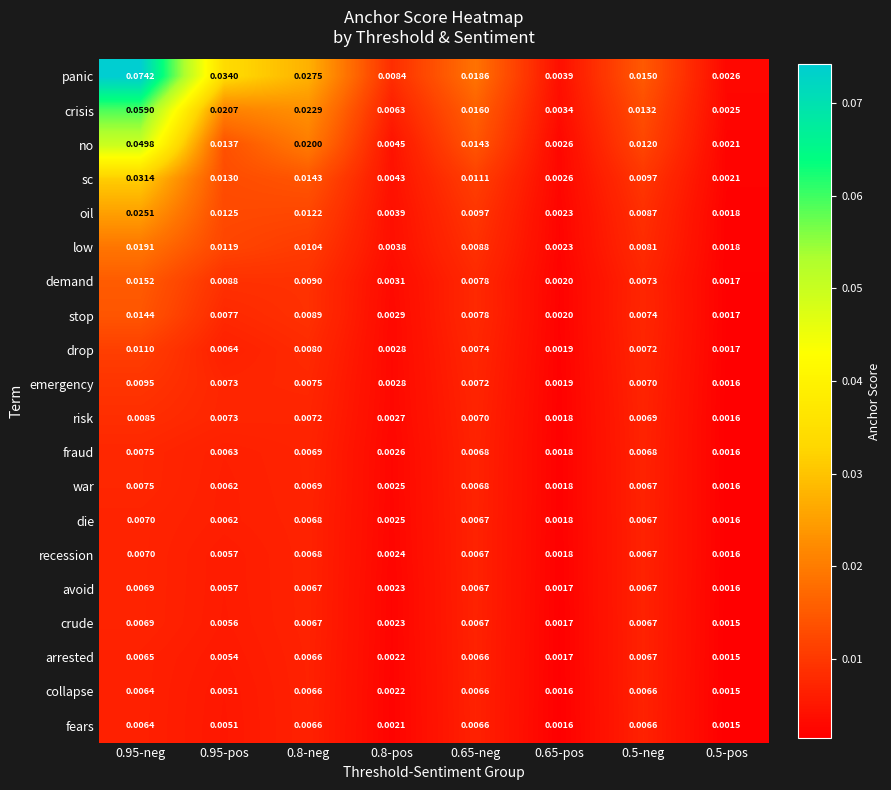

What is the total value across all series at 0.65-neg?

0.2